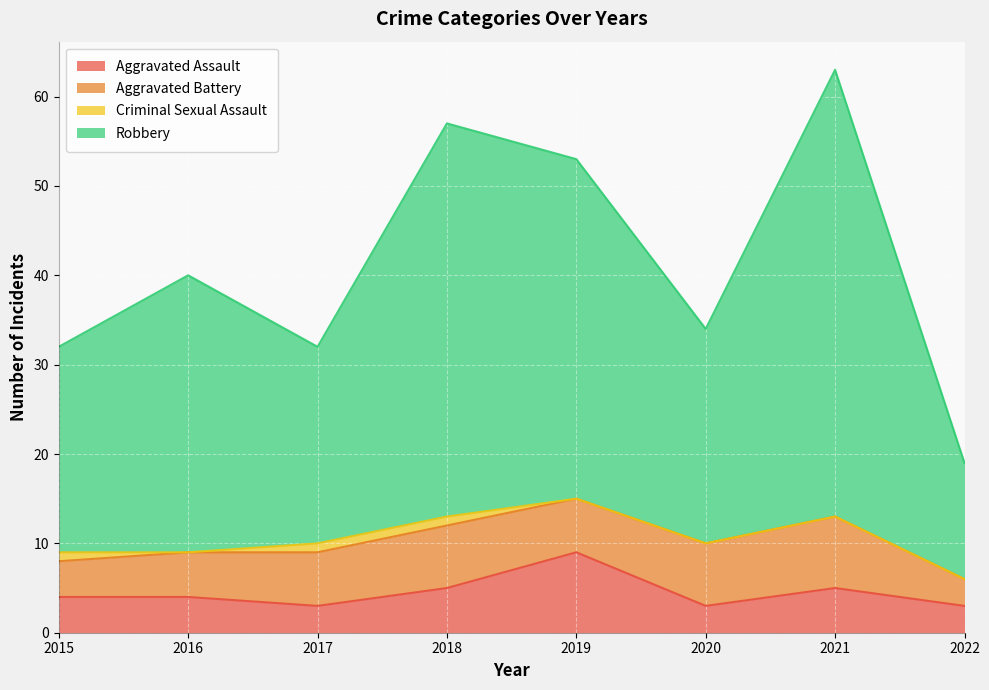

What is the difference between the highest and lowest values at 2017?

29